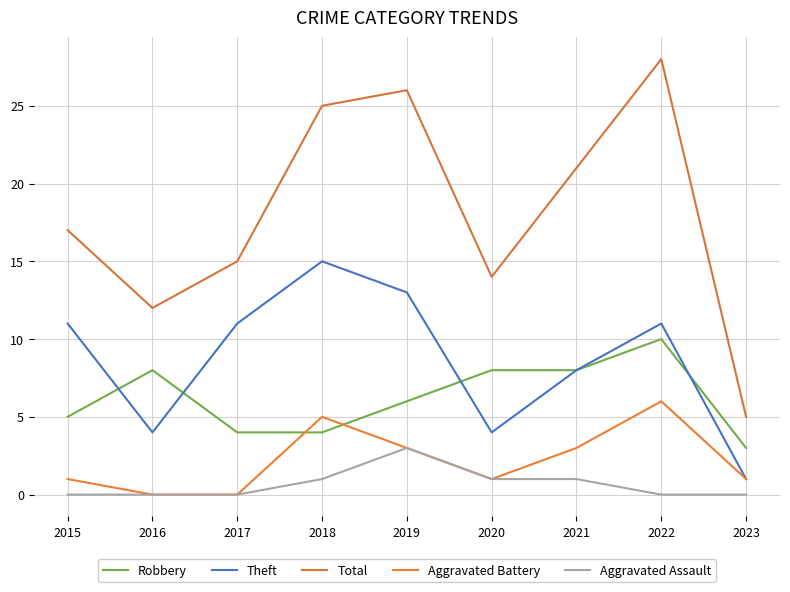

At how many categories does at least one series exceed 27?

1